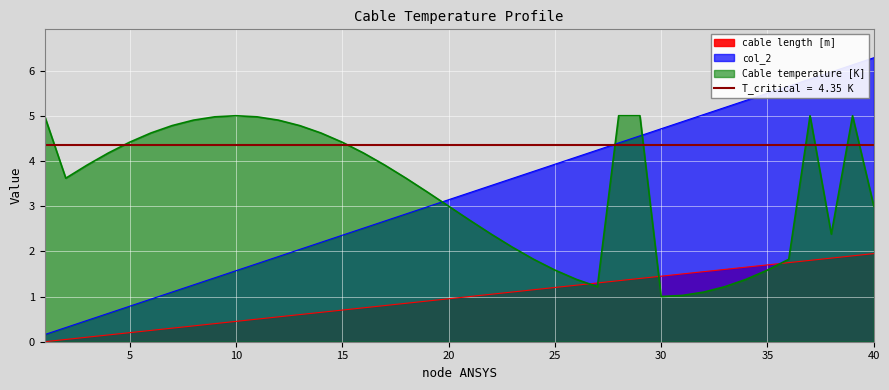

What is the value of the Cable temperature [K] point at the 27th from the left?

1.2